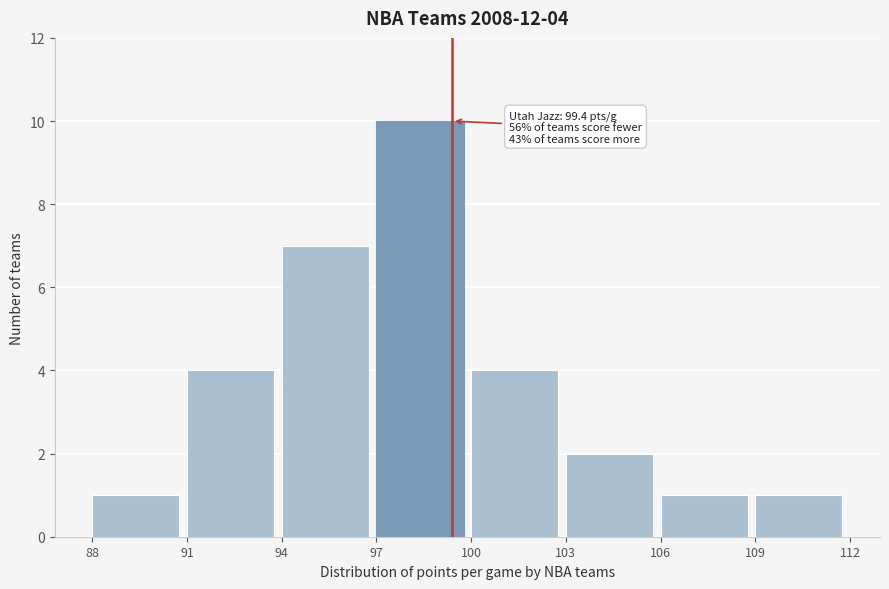

Which range on the x-axis has the tallest bar?

97 to 100